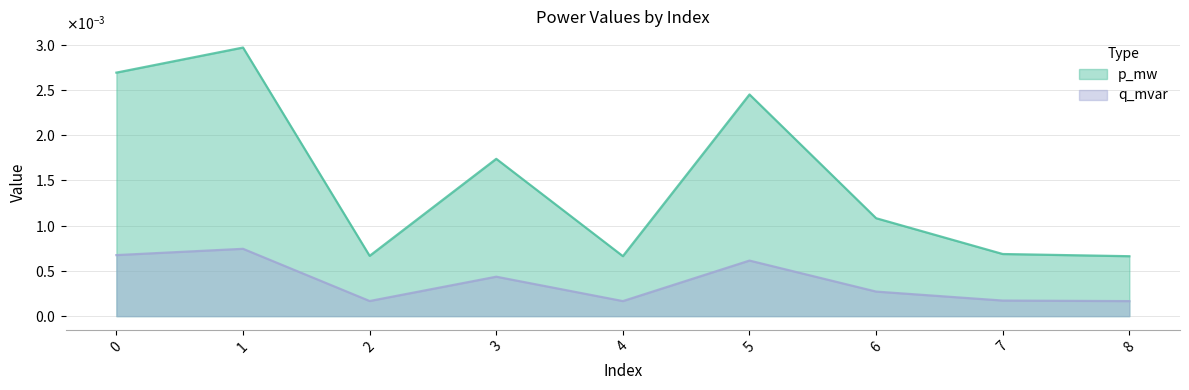

At which category does p_mw reach its first local peak?

1